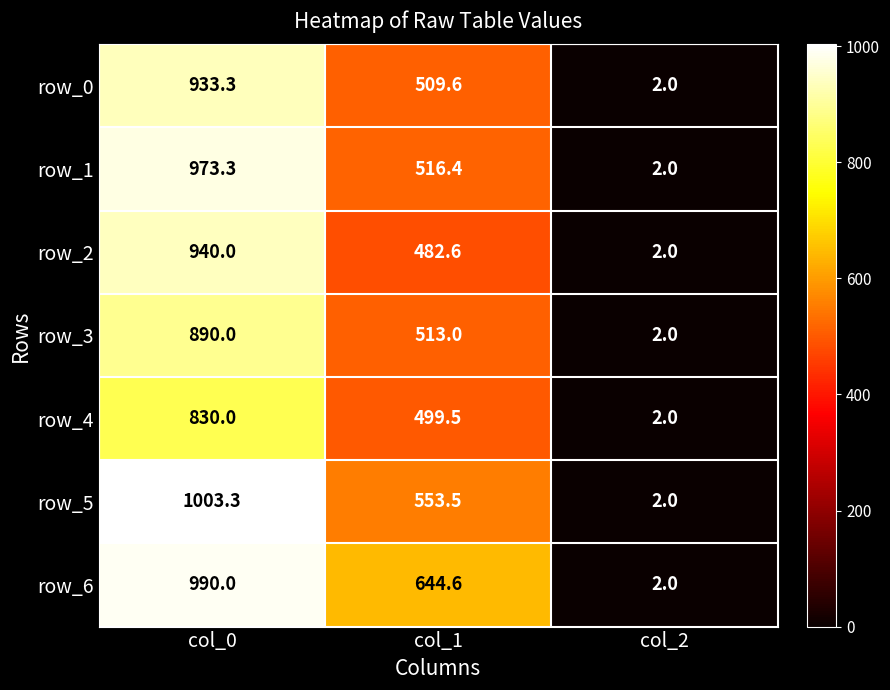

Is the value of row_6 at col_0 greater than the value of row_0 at col_0?

Yes